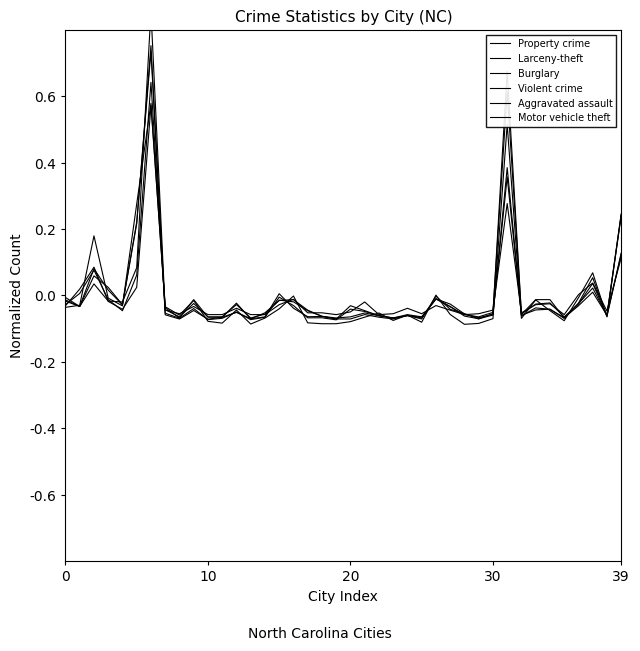

What are all the series names shown in the legend?

Property crime, Larceny-theft, Burglary, Violent crime, Aggravated assault, Motor vehicle theft